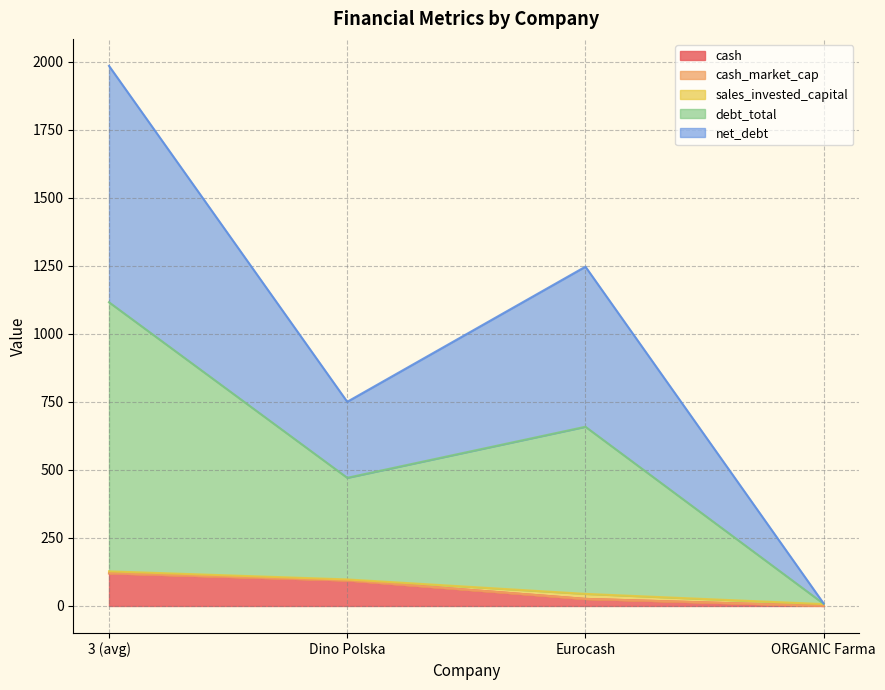

What is the maximum value for cash?

120.1